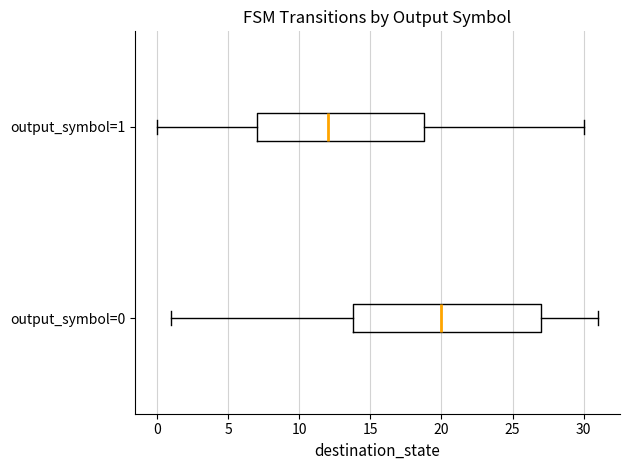

Which box is the widest, from its left edge to its right edge?

output_symbol=0